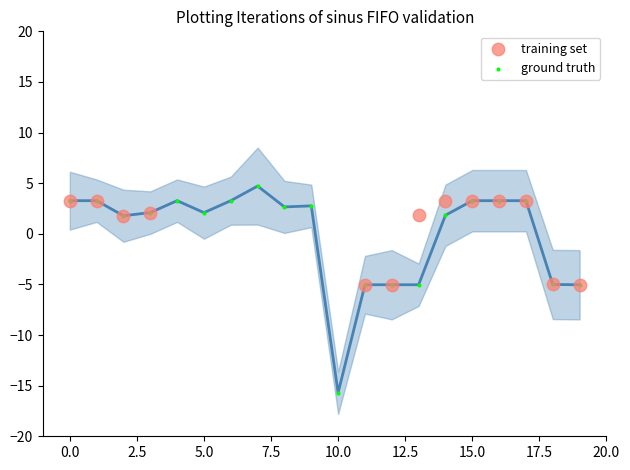

Which series has the largest Y range (max minus min)?

ground truth